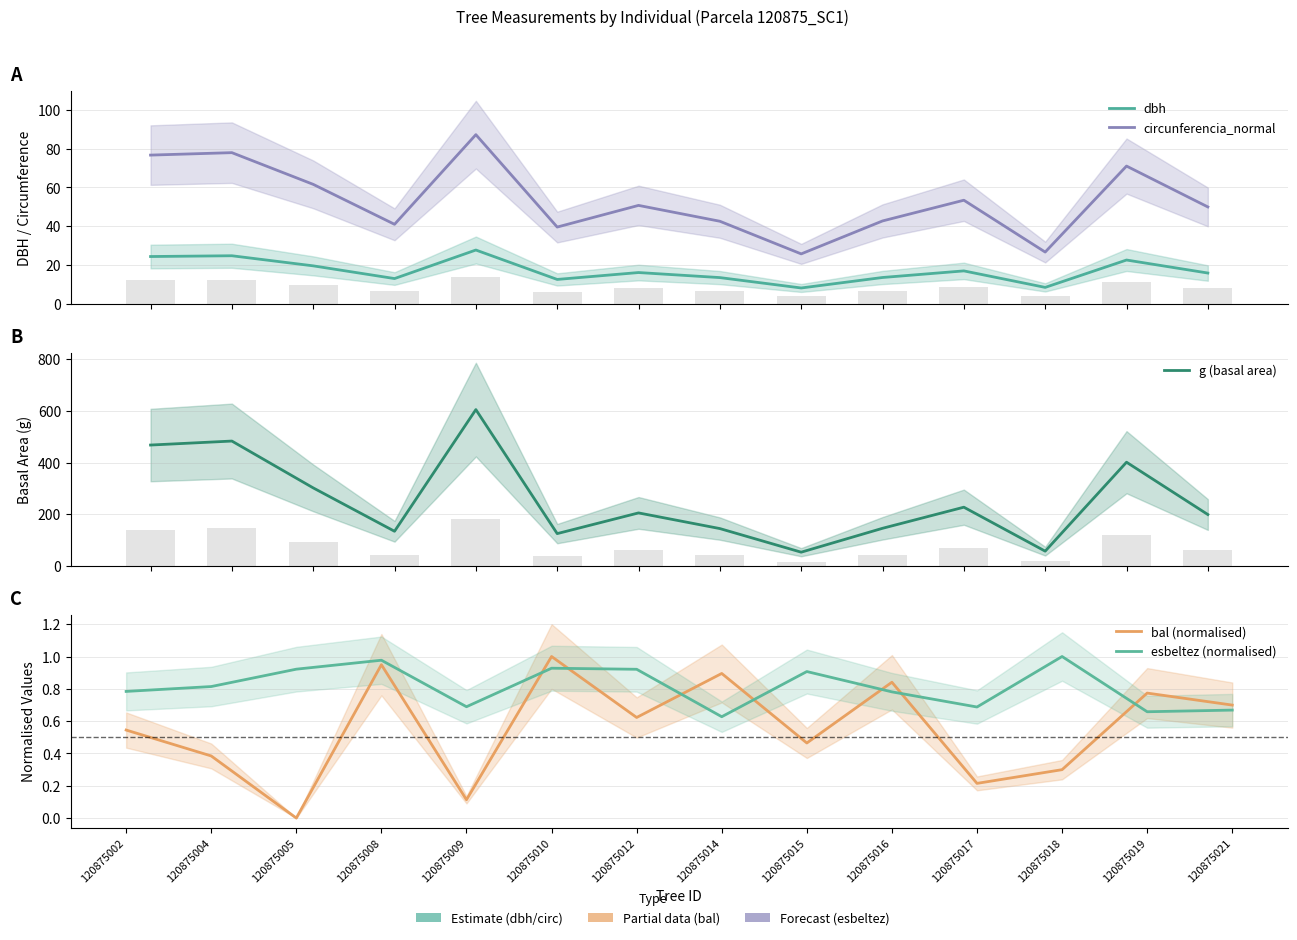

Are the bars horizontal?

No